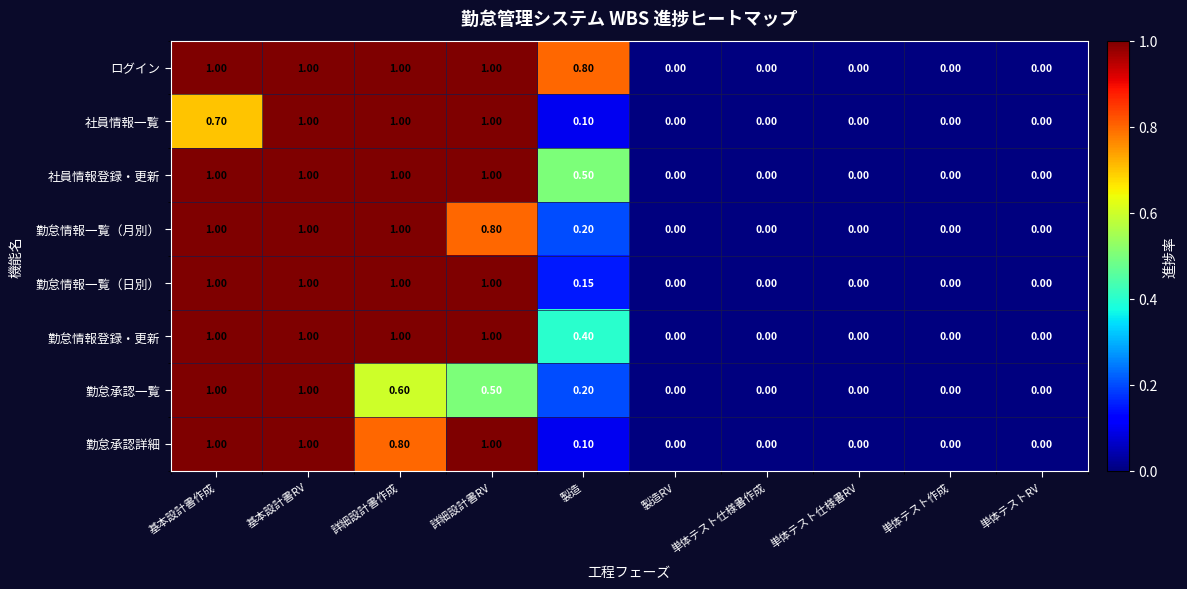

At which category is the sum across all series the highest?

基本設計書RV